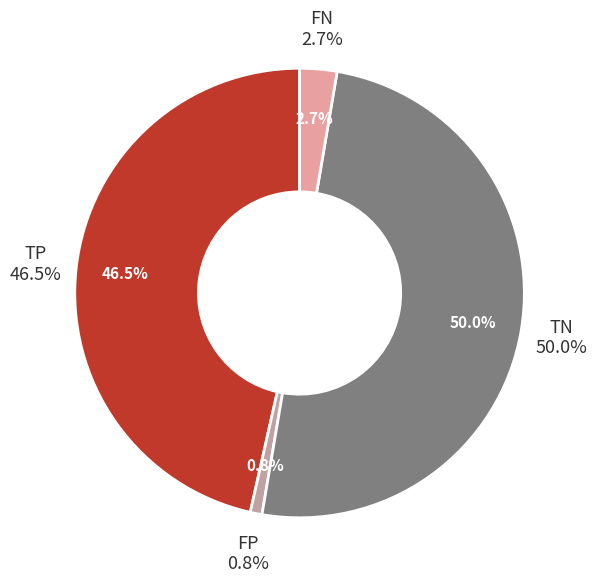

What percentage do FP and TP together represent?

47.3%